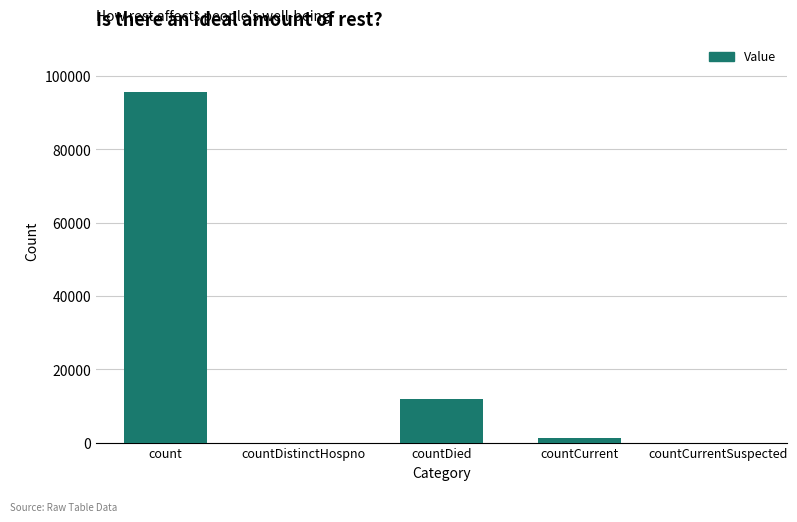

What is the greatest value displayed?

95672